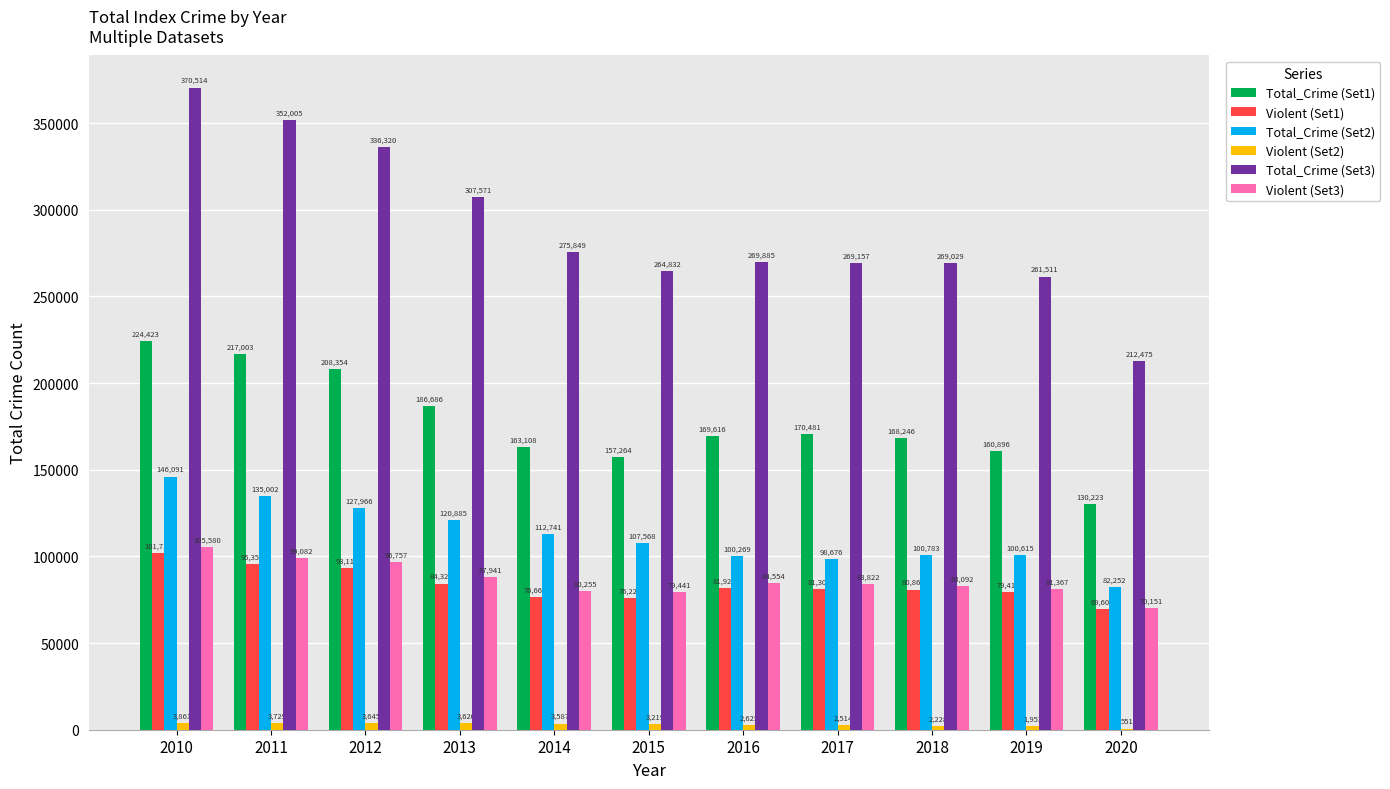

What is the maximum value shown in the chart?

370514